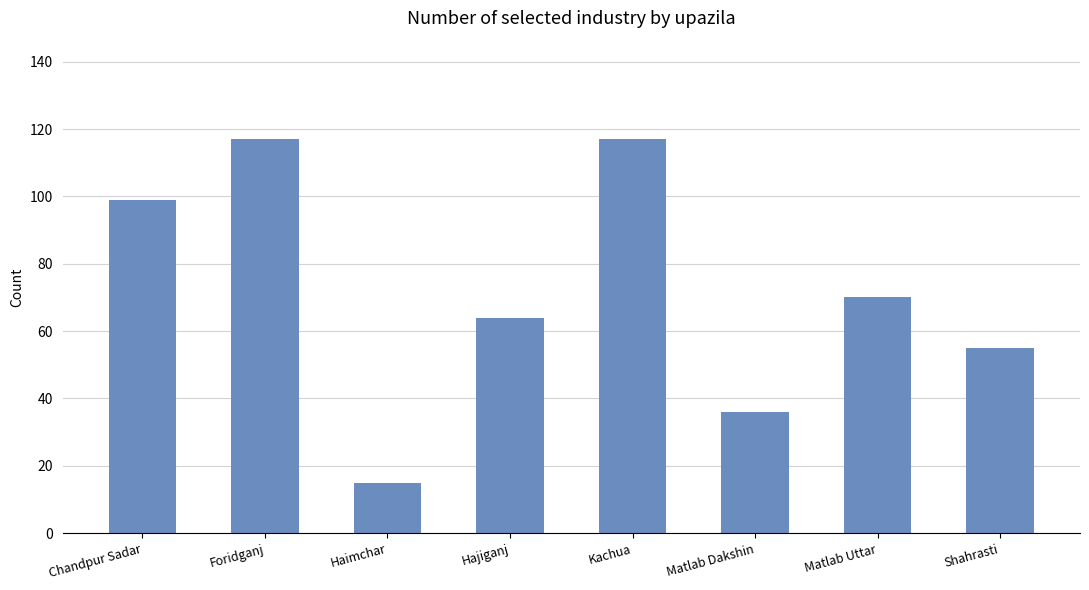

Reading left to right, extract all data points from this chart.

Chandpur Sadar=99	Foridganj=117	Haimchar=15	Hajiganj=64	Kachua=117	Matlab Dakshin=36	Matlab Uttar=70	Shahrasti=55